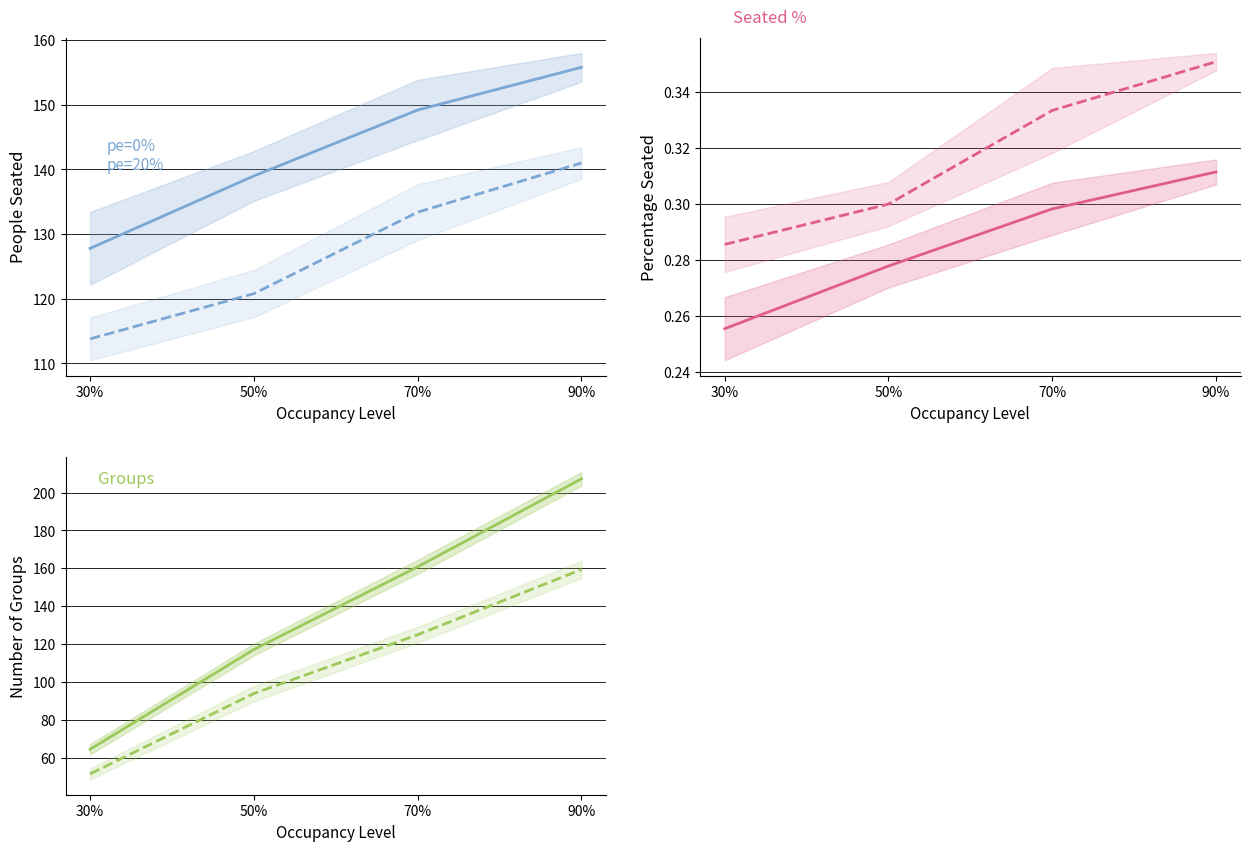

At which label does pe=0% first exceed 160?

70%